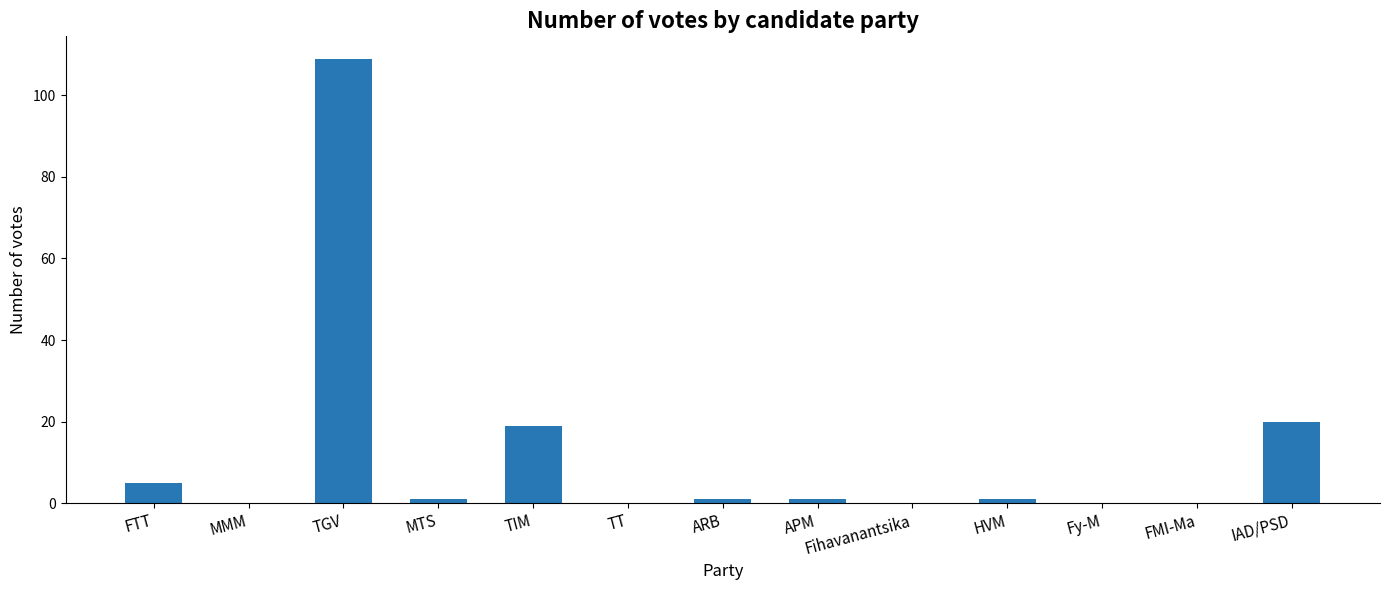

The value at MTS is 1. True or false?

True